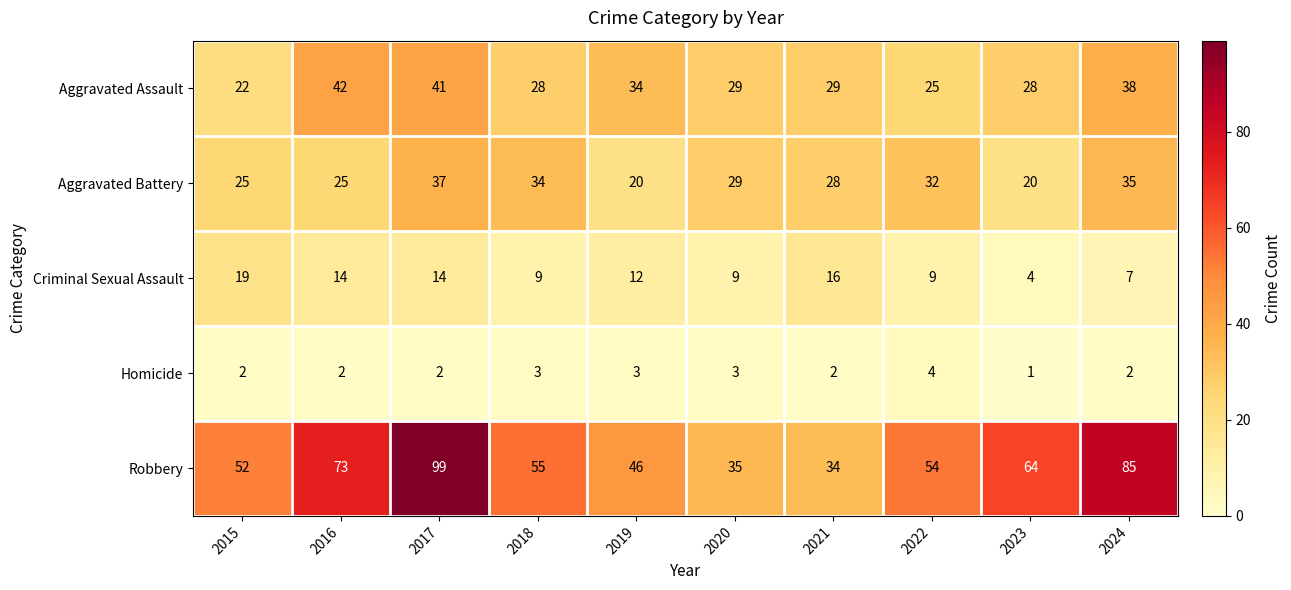

Is it true that Robbery equals 21 at 2023?

False